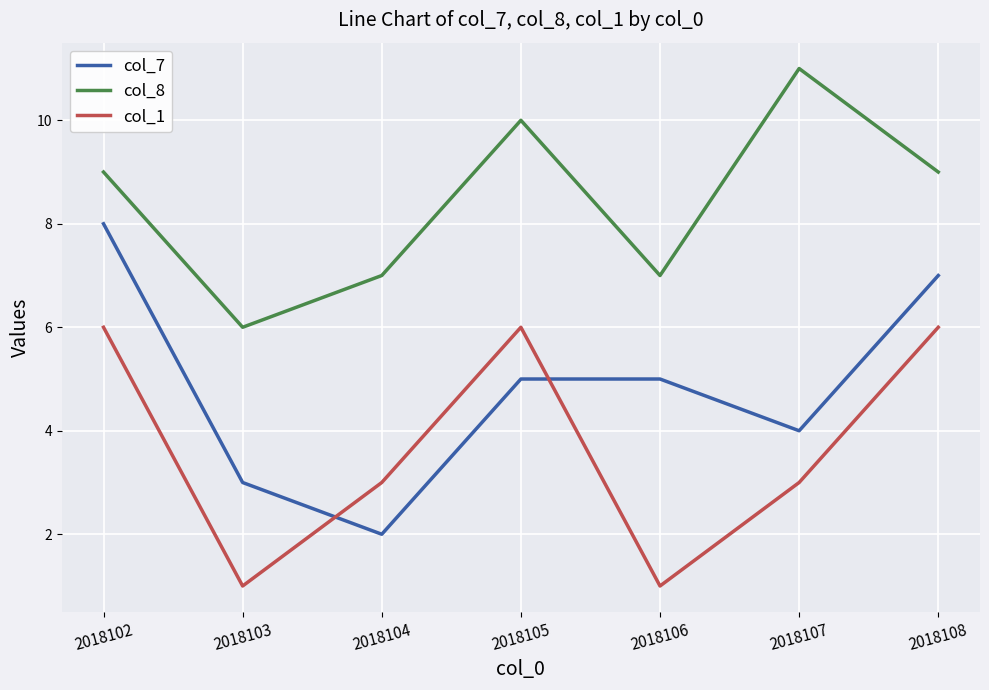

True or false: col_7 has a value of 4 at 2018102.

False